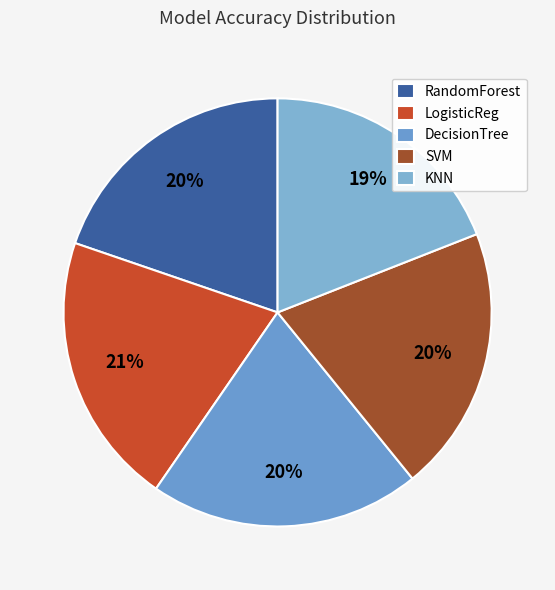

How many segments does this pie chart have?

5